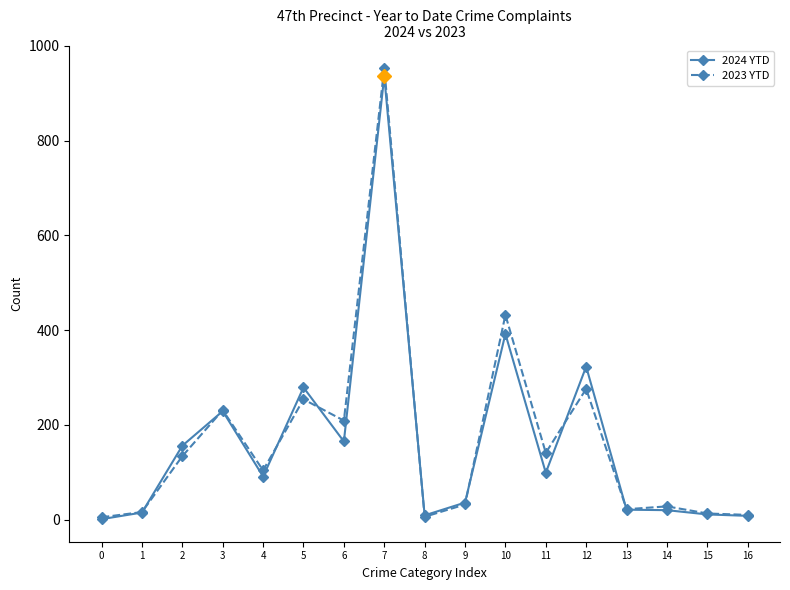

What are all the series names shown in the legend?

2024 YTD, 2023 YTD